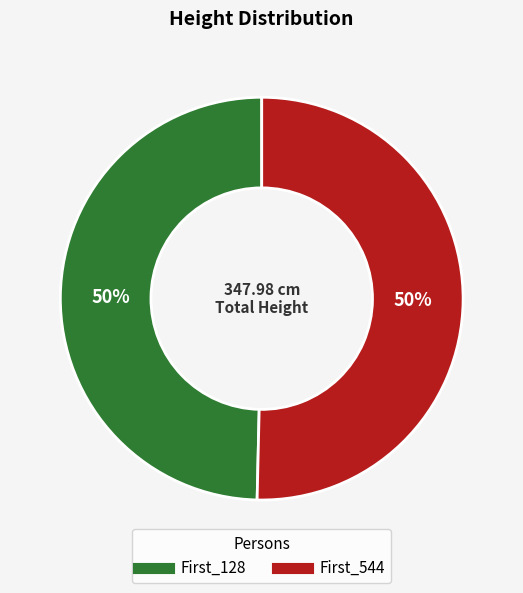

How many segments does this pie chart have?

2